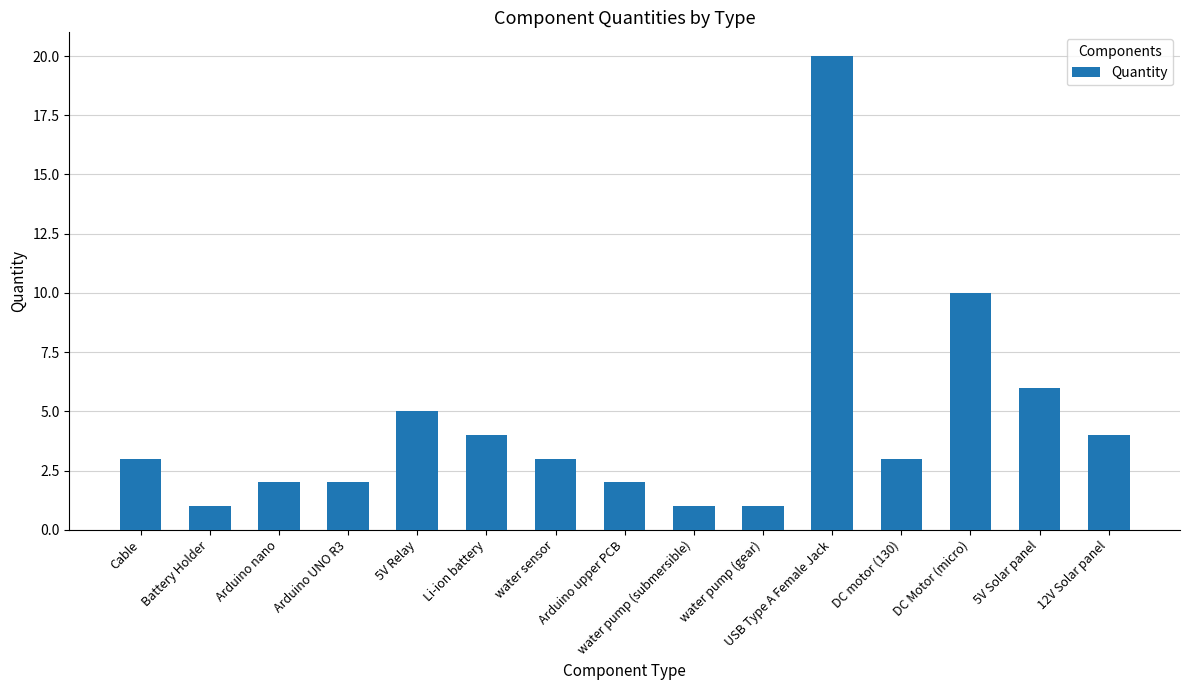

What is the greatest value displayed?

20